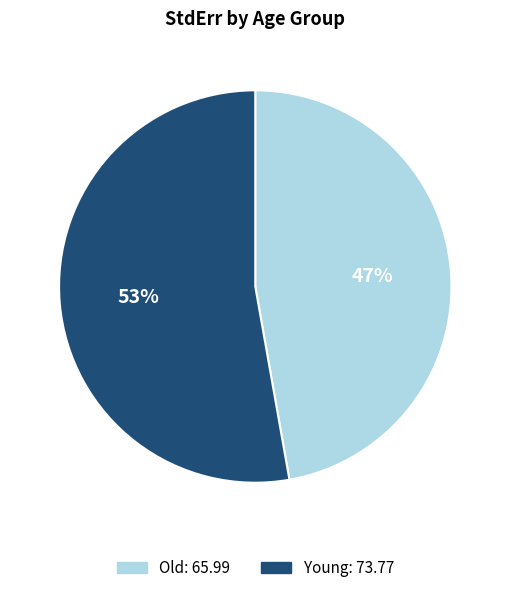

What is the smallest slice in the pie chart?

Old